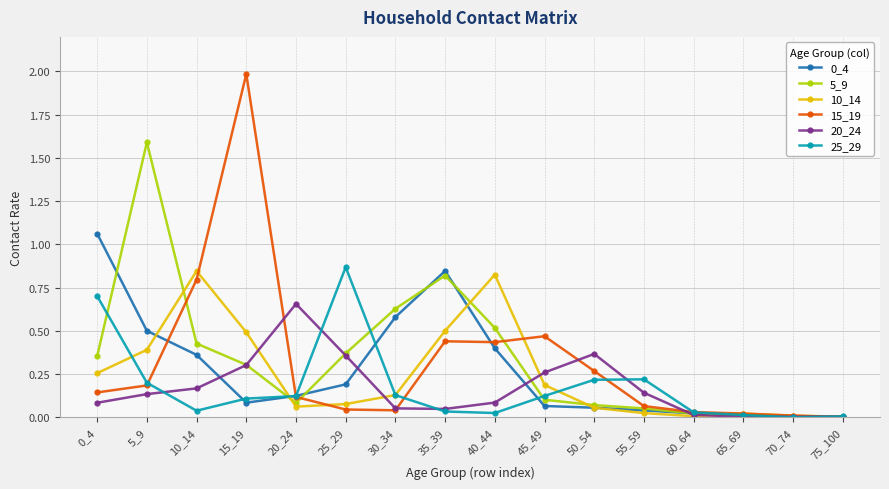

At which category does 25_29 reach its first local valley?

10_14